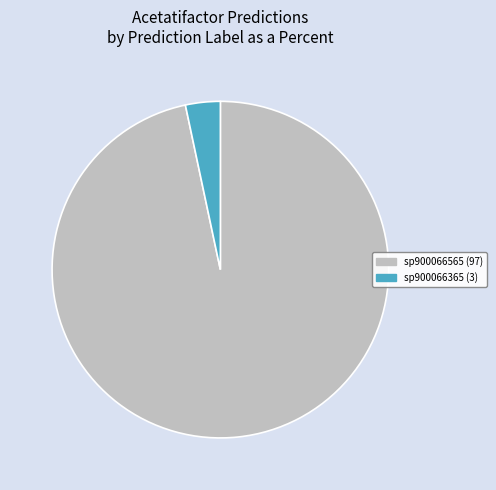

Is there a majority slice in this chart?

Yes